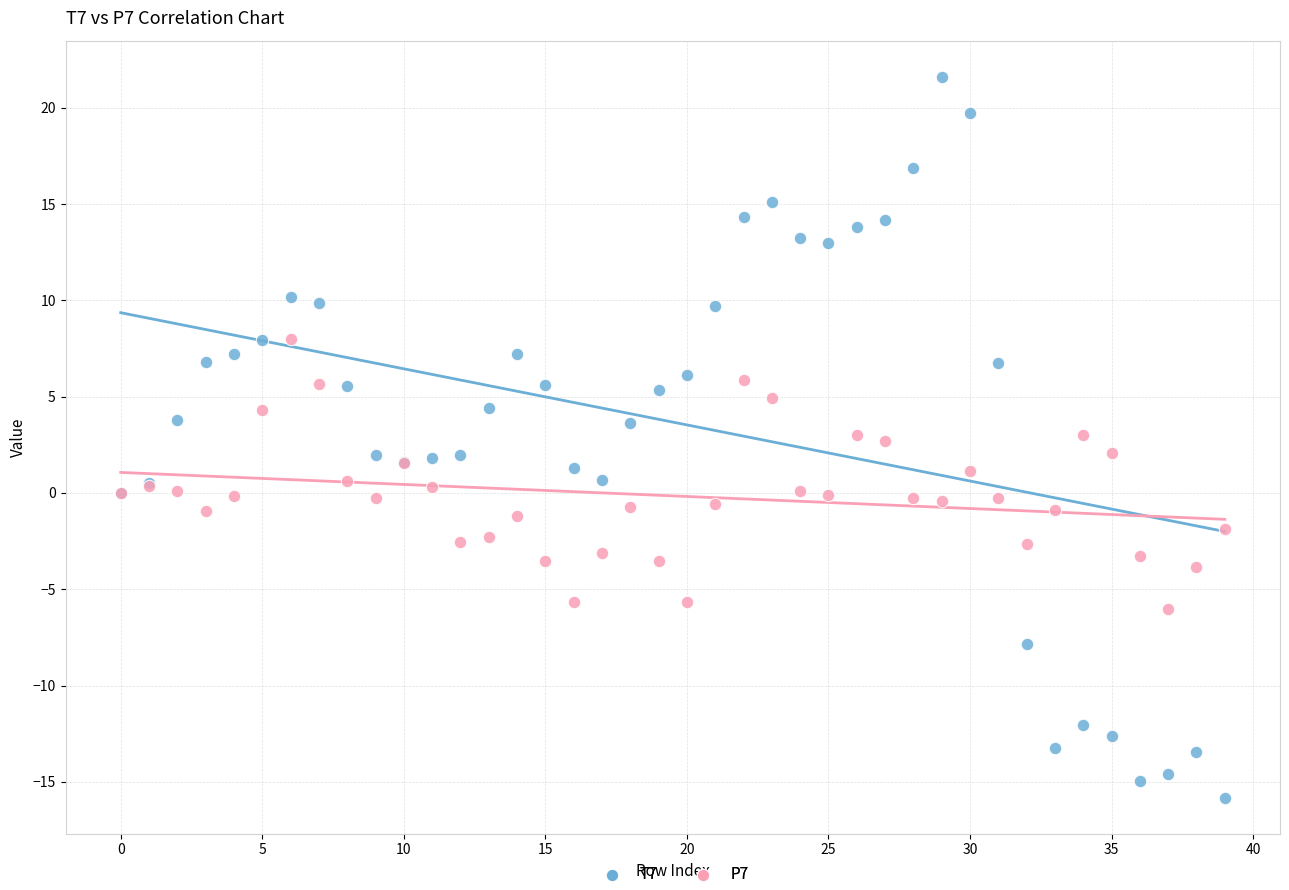

Which series reaches the maximum Y coordinate?

T7